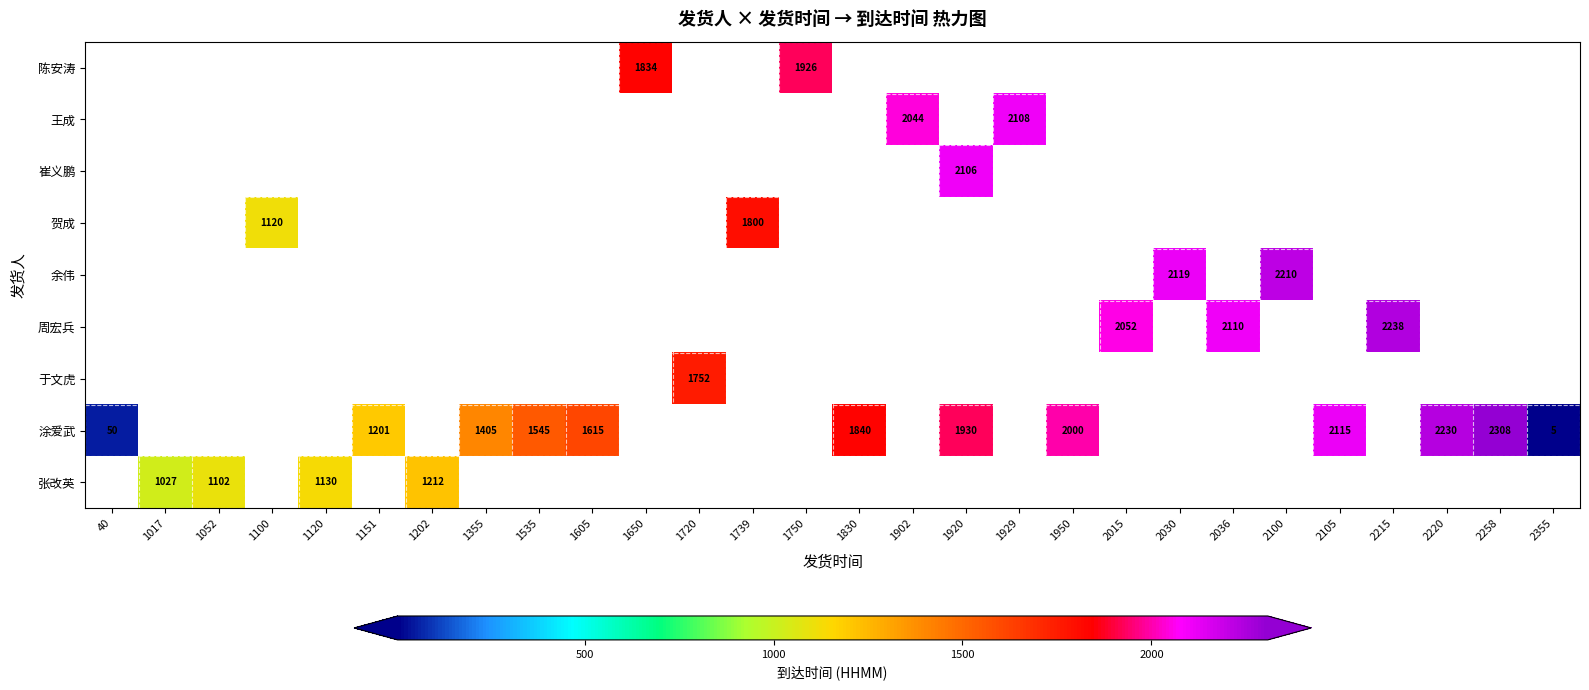

The value of 周宏兵 at 2215 is 2238.0. True or false?

True